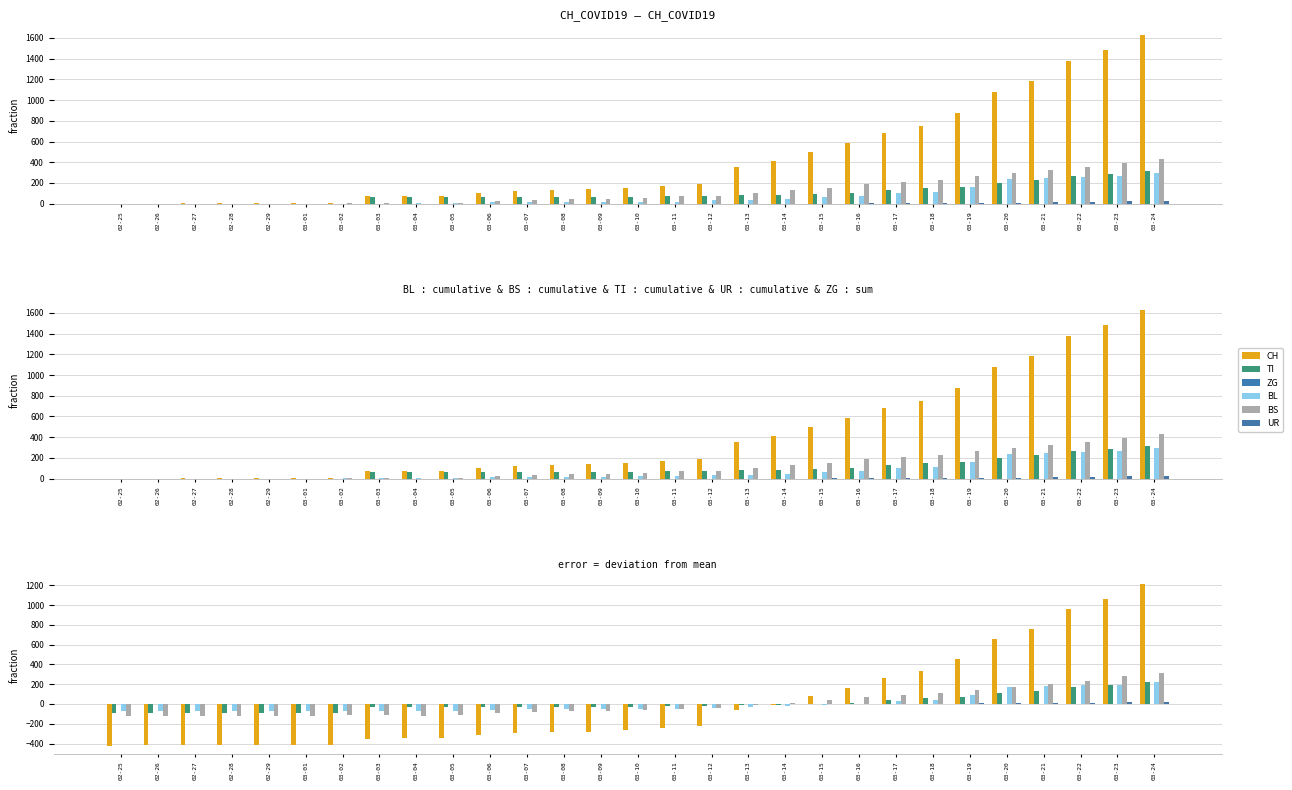

At which label does TI reach its peak?

03-24